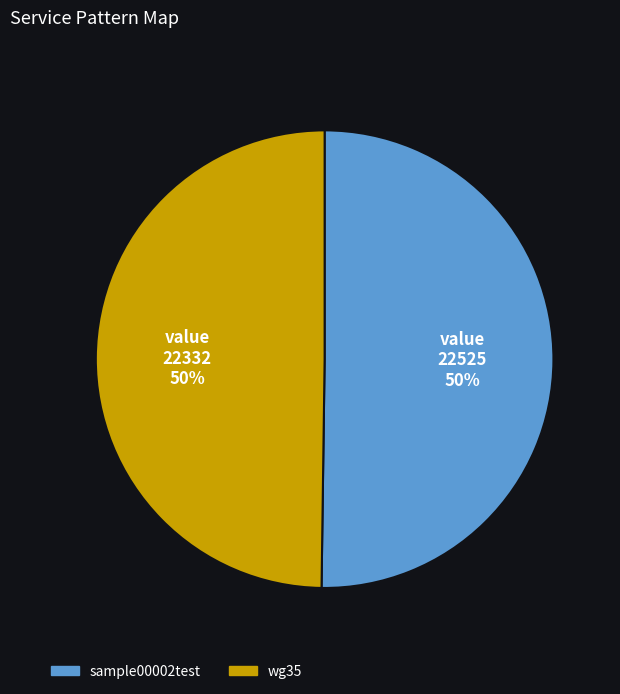

To the nearest percent, what percentage of the pie is sample00002test?

50%